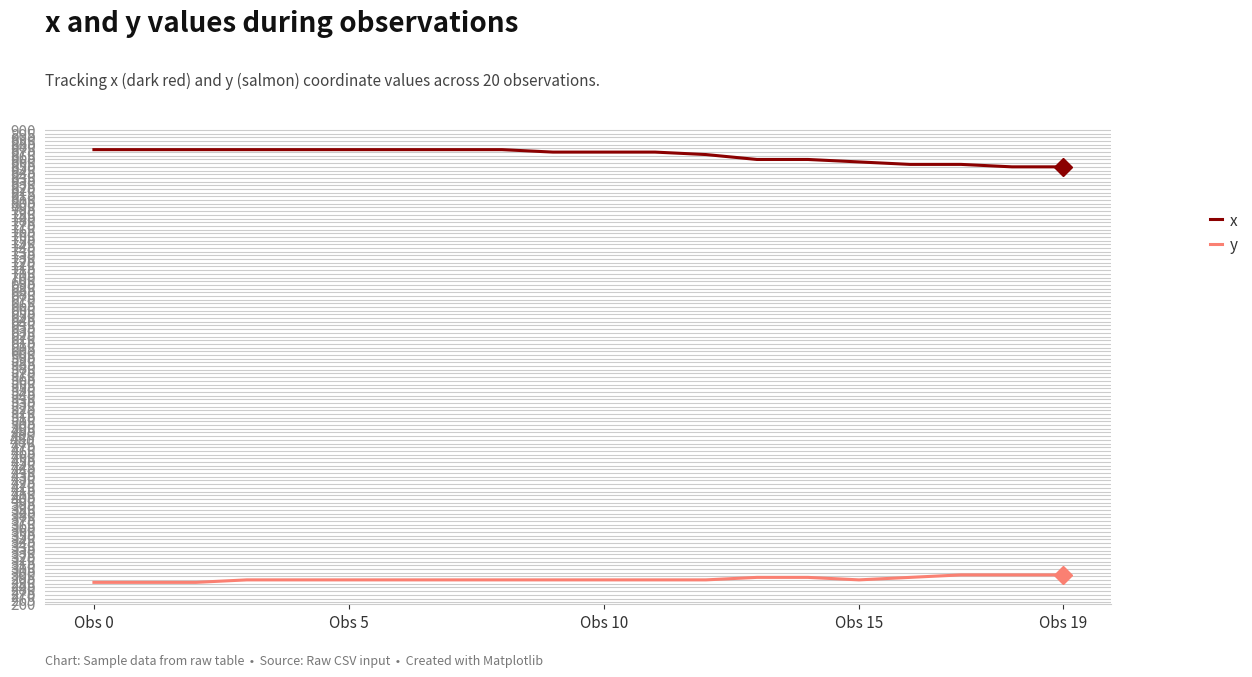

Which series has the largest total across all categories?

x